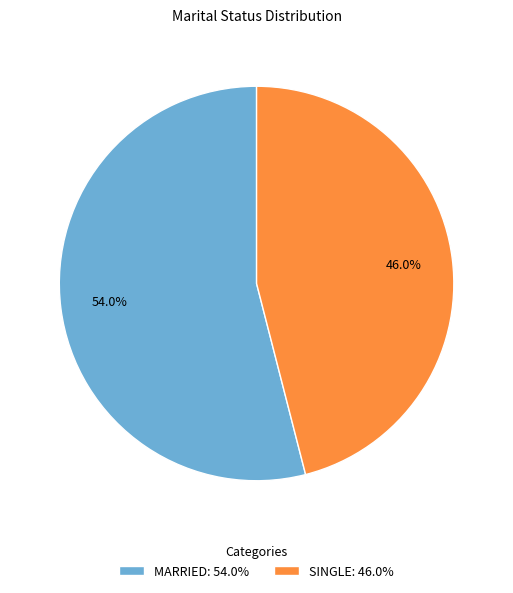

Which has a higher value, MARRIED or SINGLE?

MARRIED